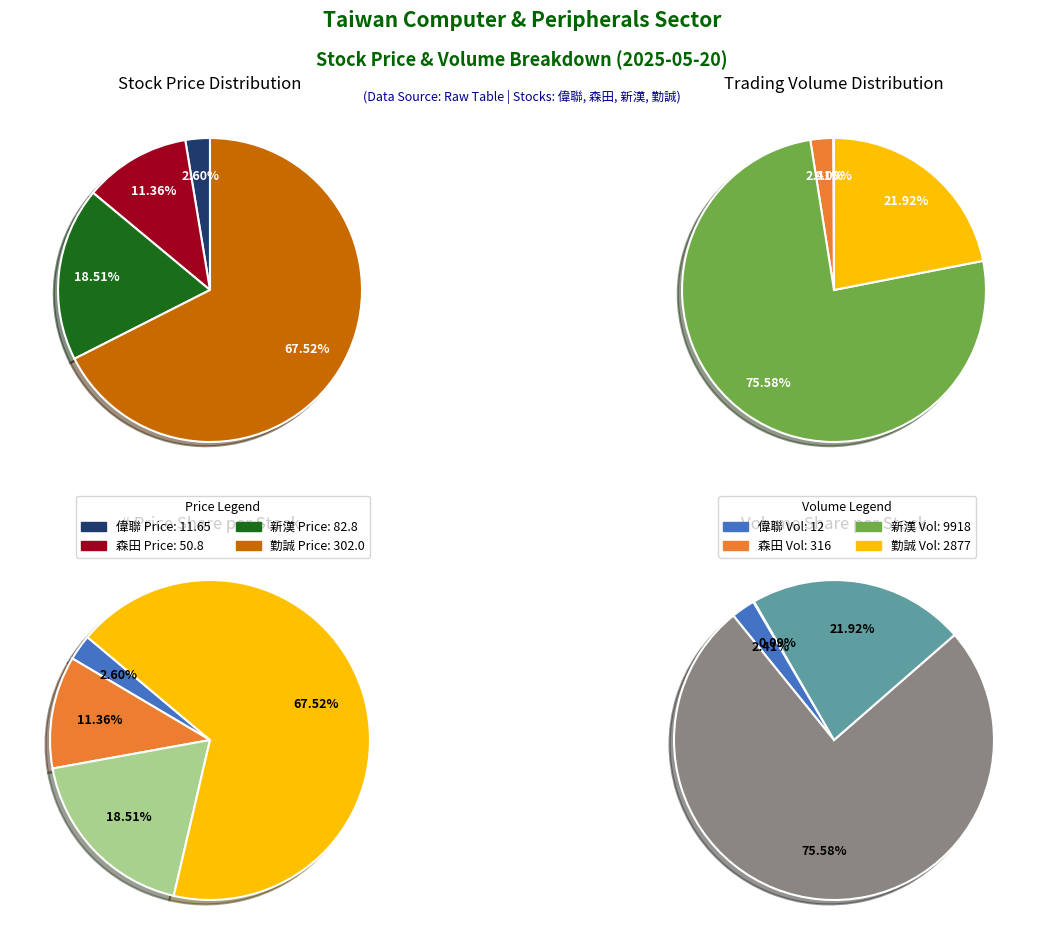

Is the sum of 12 and 偉聯 greater than half?

No